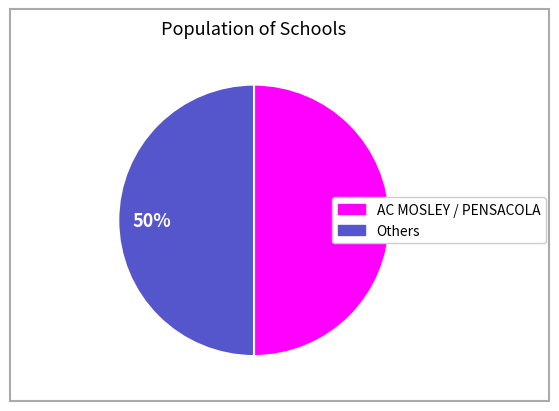

To the nearest percent, what is the average slice percentage?

50%